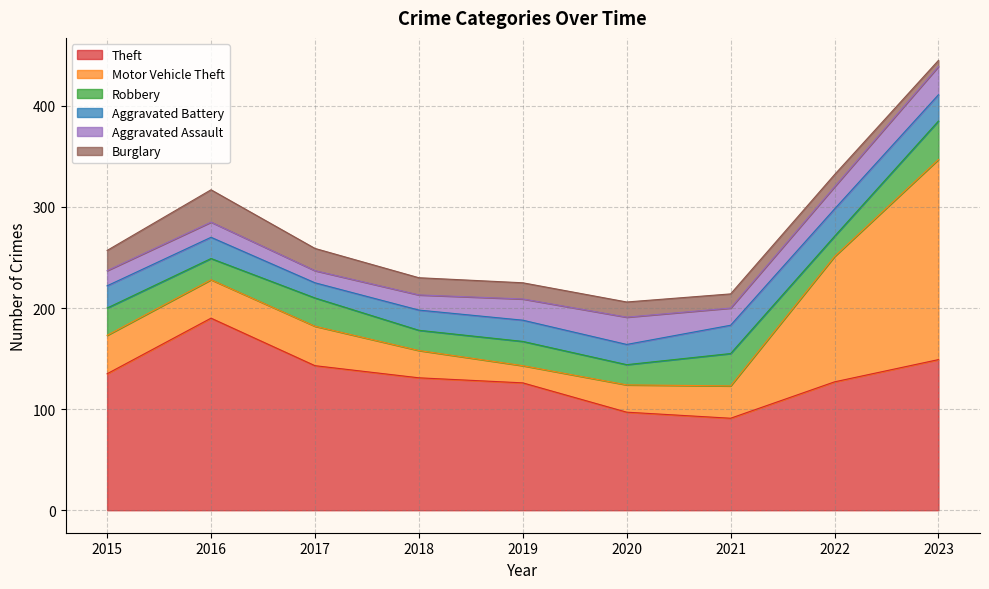

At 2015, list the series in order from smallest to largest.

Aggravated Assault, Burglary, Aggravated Battery, Robbery, Motor Vehicle Theft, Theft